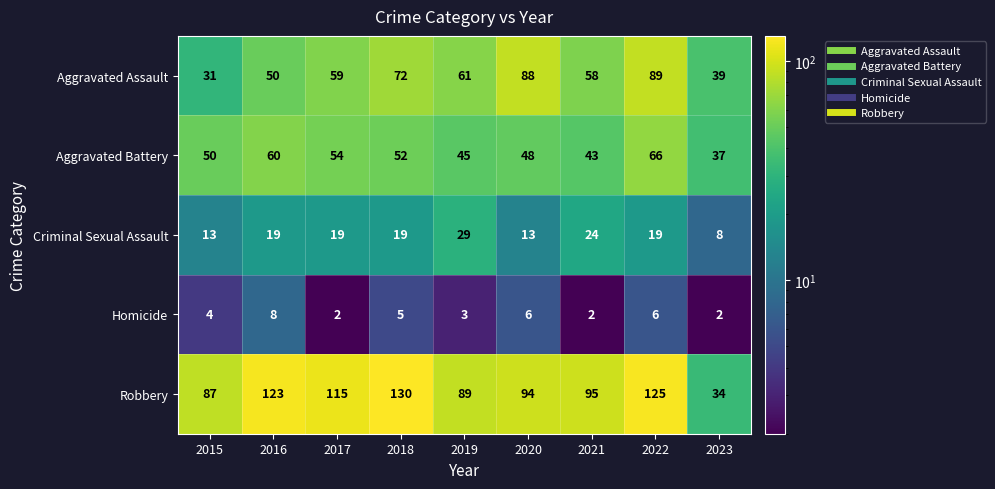

How many Homicide values are between 2 and 6?

8